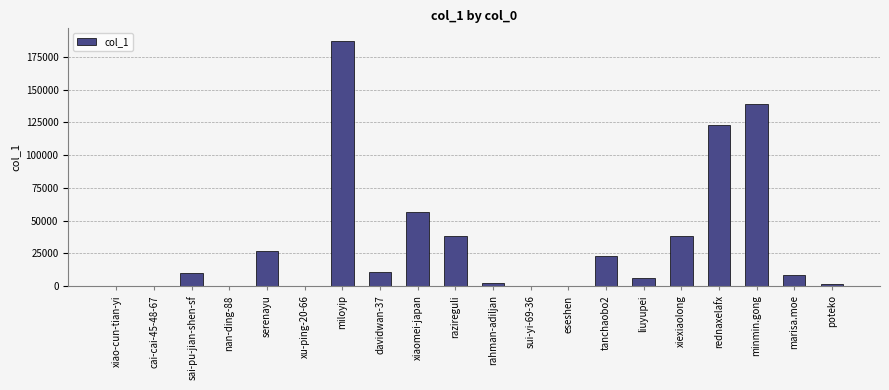

What is the greatest value displayed?

187366